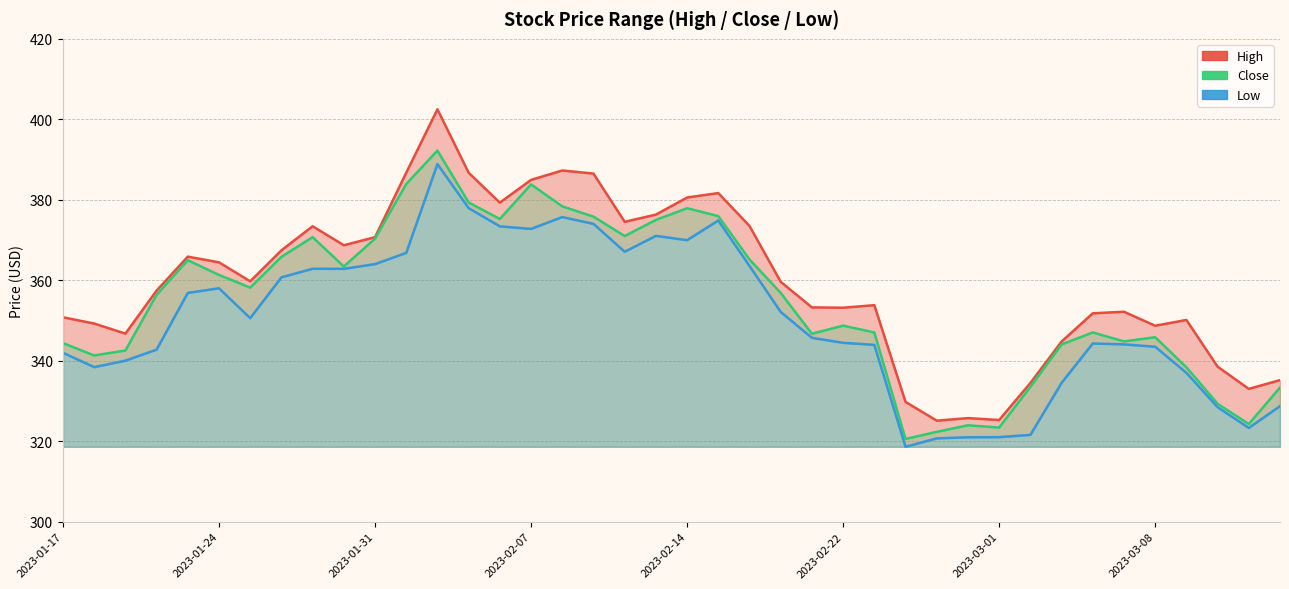

How many interior local peaks does the Low series have?

7